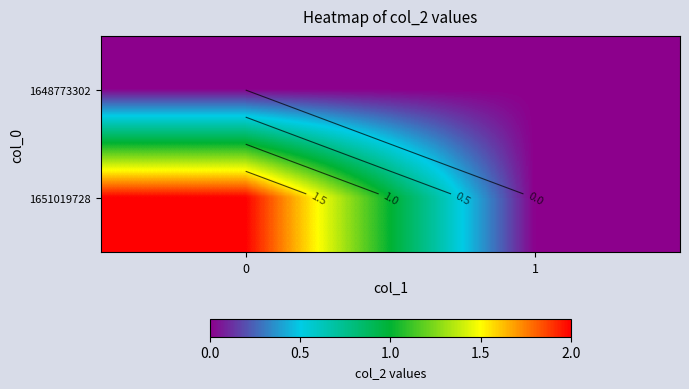

The value of 1648773302 at 0 is 0. True or false?

True